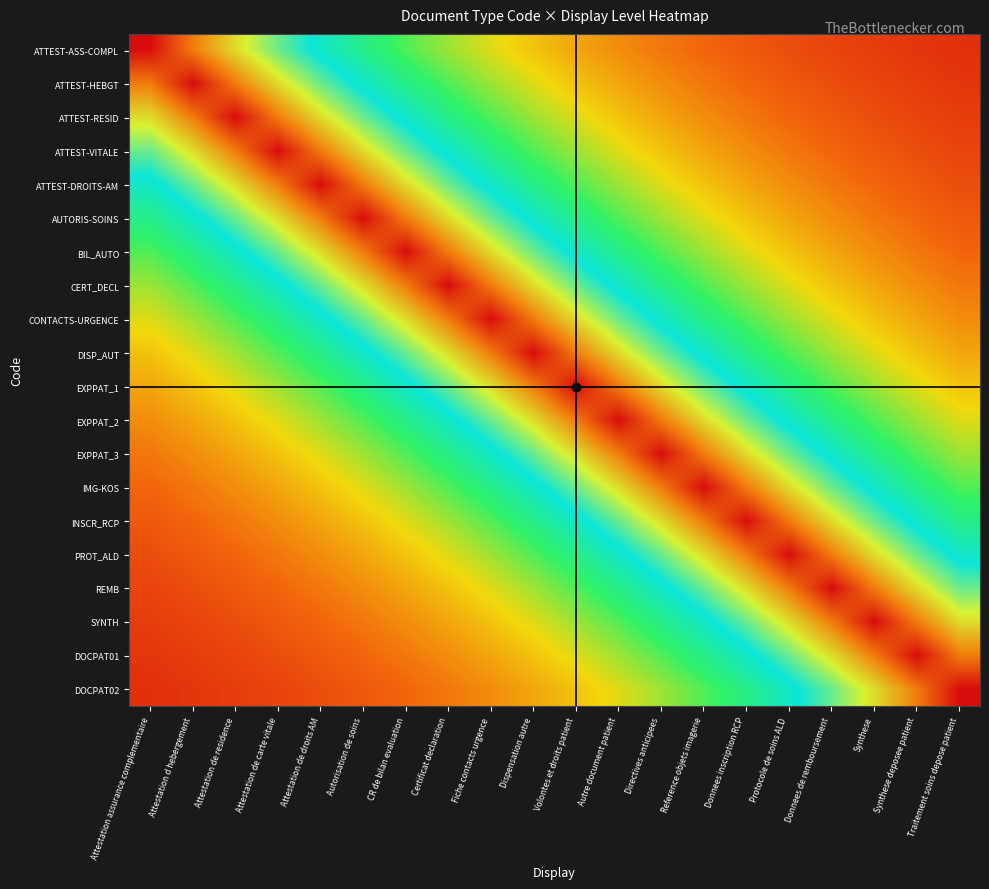

Reading left to right, transcribe all the data shown in this chart.

ATTEST-ASS-COMPL: Attestation assurance complementaire=1.0	Attestation d hebergement=0.9	Attestation de residence=0.7	Attestation de carte vitale=0.6	Attestation de droits AM=0.5	Autorisation de soins=0.5	CR de bilan evaluation=0.4	Certificat declaration=0.3	Fiche contacts urgence=0.3	Dispensation autre=0.3	Volontes et droits patient=0.2	Autre document patient=0.2	Directives anticipees=0.2	Reference objets imagerie=0.1	Donnees inscription RCP=0.1	Protocole de soins ALD=0.1	Donnees de remboursement=0.1	Synthese=0.1	Synthese deposee patient=0.1	Traitement soins depose patient=0.1
ATTEST-HEBGT: Attestation assurance complementaire=0.9	Attestation d hebergement=1.0	Attestation de residence=0.9	Attestation de carte vitale=0.7	Attestation de droits AM=0.6	Autorisation de soins=0.5	CR de bilan evaluation=0.5	Certificat declaration=0.4	Fiche contacts urgence=0.3	Dispensation autre=0.3	Volontes et droits patient=0.3	Autre document patient=0.2	Directives anticipees=0.2	Reference objets imagerie=0.2	Donnees inscription RCP=0.1	Protocole de soins ALD=0.1	Donnees de remboursement=0.1	Synthese=0.1	Synthese deposee patient=0.1	Traitement soins depose patient=0.1
ATTEST-RESID: Attestation assurance complementaire=0.7	Attestation d hebergement=0.9	Attestation de residence=1.0	Attestation de carte vitale=0.9	Attestation de droits AM=0.7	Autorisation de soins=0.6	CR de bilan evaluation=0.5	Certificat declaration=0.5	Fiche contacts urgence=0.4	Dispensation autre=0.3	Volontes et droits patient=0.3	Autre document patient=0.3	Directives anticipees=0.2	Reference objets imagerie=0.2	Donnees inscription RCP=0.2	Protocole de soins ALD=0.1	Donnees de remboursement=0.1	Synthese=0.1	Synthese deposee patient=0.1	Traitement soins depose patient=0.1
ATTEST-VITALE: Attestation assurance complementaire=0.6	Attestation d hebergement=0.7	Attestation de residence=0.9	Attestation de carte vitale=1.0	Attestation de droits AM=0.9	Autorisation de soins=0.7	CR de bilan evaluation=0.6	Certificat declaration=0.5	Fiche contacts urgence=0.5	Dispensation autre=0.4	Volontes et droits patient=0.3	Autre document patient=0.3	Directives anticipees=0.3	Reference objets imagerie=0.2	Donnees inscription RCP=0.2	Protocole de soins ALD=0.2	Donnees de remboursement=0.1	Synthese=0.1	Synthese deposee patient=0.1	Traitement soins depose patient=0.1
ATTEST-DROITS-AM: Attestation assurance complementaire=0.5	Attestation d hebergement=0.6	Attestation de residence=0.7	Attestation de carte vitale=0.9	Attestation de droits AM=1.0	Autorisation de soins=0.9	CR de bilan evaluation=0.7	Certificat declaration=0.6	Fiche contacts urgence=0.5	Dispensation autre=0.5	Volontes et droits patient=0.4	Autre document patient=0.3	Directives anticipees=0.3	Reference objets imagerie=0.3	Donnees inscription RCP=0.2	Protocole de soins ALD=0.2	Donnees de remboursement=0.2	Synthese=0.1	Synthese deposee patient=0.1	Traitement soins depose patient=0.1
AUTORIS-SOINS: Attestation assurance complementaire=0.5	Attestation d hebergement=0.5	Attestation de residence=0.6	Attestation de carte vitale=0.7	Attestation de droits AM=0.9	Autorisation de soins=1.0	CR de bilan evaluation=0.9	Certificat declaration=0.7	Fiche contacts urgence=0.6	Dispensation autre=0.5	Volontes et droits patient=0.5	Autre document patient=0.4	Directives anticipees=0.3	Reference objets imagerie=0.3	Donnees inscription RCP=0.3	Protocole de soins ALD=0.2	Donnees de remboursement=0.2	Synthese=0.2	Synthese deposee patient=0.1	Traitement soins depose patient=0.1
BIL_AUTO: Attestation assurance complementaire=0.4	Attestation d hebergement=0.5	Attestation de residence=0.5	Attestation de carte vitale=0.6	Attestation de droits AM=0.7	Autorisation de soins=0.9	CR de bilan evaluation=1.0	Certificat declaration=0.9	Fiche contacts urgence=0.7	Dispensation autre=0.6	Volontes et droits patient=0.5	Autre document patient=0.5	Directives anticipees=0.4	Reference objets imagerie=0.3	Donnees inscription RCP=0.3	Protocole de soins ALD=0.3	Donnees de remboursement=0.2	Synthese=0.2	Synthese deposee patient=0.2	Traitement soins depose patient=0.1
CERT_DECL: Attestation assurance complementaire=0.3	Attestation d hebergement=0.4	Attestation de residence=0.5	Attestation de carte vitale=0.5	Attestation de droits AM=0.6	Autorisation de soins=0.7	CR de bilan evaluation=0.9	Certificat declaration=1.0	Fiche contacts urgence=0.9	Dispensation autre=0.7	Volontes et droits patient=0.6	Autre document patient=0.5	Directives anticipees=0.5	Reference objets imagerie=0.4	Donnees inscription RCP=0.3	Protocole de soins ALD=0.3	Donnees de remboursement=0.3	Synthese=0.2	Synthese deposee patient=0.2	Traitement soins depose patient=0.2
CONTACTS-URGENCE: Attestation assurance complementaire=0.3	Attestation d hebergement=0.3	Attestation de residence=0.4	Attestation de carte vitale=0.5	Attestation de droits AM=0.5	Autorisation de soins=0.6	CR de bilan evaluation=0.7	Certificat declaration=0.9	Fiche contacts urgence=1.0	Dispensation autre=0.9	Volontes et droits patient=0.7	Autre document patient=0.6	Directives anticipees=0.5	Reference objets imagerie=0.5	Donnees inscription RCP=0.4	Protocole de soins ALD=0.3	Donnees de remboursement=0.3	Synthese=0.3	Synthese deposee patient=0.2	Traitement soins depose patient=0.2
DISP_AUT: Attestation assurance complementaire=0.3	Attestation d hebergement=0.3	Attestation de residence=0.3	Attestation de carte vitale=0.4	Attestation de droits AM=0.5	Autorisation de soins=0.5	CR de bilan evaluation=0.6	Certificat declaration=0.7	Fiche contacts urgence=0.9	Dispensation autre=1.0	Volontes et droits patient=0.9	Autre document patient=0.7	Directives anticipees=0.6	Reference objets imagerie=0.5	Donnees inscription RCP=0.5	Protocole de soins ALD=0.4	Donnees de remboursement=0.3	Synthese=0.3	Synthese deposee patient=0.3	Traitement soins depose patient=0.2
EXPPAT_1: Attestation assurance complementaire=0.2	Attestation d hebergement=0.3	Attestation de residence=0.3	Attestation de carte vitale=0.3	Attestation de droits AM=0.4	Autorisation de soins=0.5	CR de bilan evaluation=0.5	Certificat declaration=0.6	Fiche contacts urgence=0.7	Dispensation autre=0.9	Volontes et droits patient=1.0	Autre document patient=0.9	Directives anticipees=0.7	Reference objets imagerie=0.6	Donnees inscription RCP=0.5	Protocole de soins ALD=0.5	Donnees de remboursement=0.4	Synthese=0.3	Synthese deposee patient=0.3	Traitement soins depose patient=0.3
EXPPAT_2: Attestation assurance complementaire=0.2	Attestation d hebergement=0.2	Attestation de residence=0.3	Attestation de carte vitale=0.3	Attestation de droits AM=0.3	Autorisation de soins=0.4	CR de bilan evaluation=0.5	Certificat declaration=0.5	Fiche contacts urgence=0.6	Dispensation autre=0.7	Volontes et droits patient=0.9	Autre document patient=1.0	Directives anticipees=0.9	Reference objets imagerie=0.7	Donnees inscription RCP=0.6	Protocole de soins ALD=0.5	Donnees de remboursement=0.5	Synthese=0.4	Synthese deposee patient=0.3	Traitement soins depose patient=0.3
EXPPAT_3: Attestation assurance complementaire=0.2	Attestation d hebergement=0.2	Attestation de residence=0.2	Attestation de carte vitale=0.3	Attestation de droits AM=0.3	Autorisation de soins=0.3	CR de bilan evaluation=0.4	Certificat declaration=0.5	Fiche contacts urgence=0.5	Dispensation autre=0.6	Volontes et droits patient=0.7	Autre document patient=0.9	Directives anticipees=1.0	Reference objets imagerie=0.9	Donnees inscription RCP=0.7	Protocole de soins ALD=0.6	Donnees de remboursement=0.5	Synthese=0.5	Synthese deposee patient=0.4	Traitement soins depose patient=0.3
IMG-KOS: Attestation assurance complementaire=0.1	Attestation d hebergement=0.2	Attestation de residence=0.2	Attestation de carte vitale=0.2	Attestation de droits AM=0.3	Autorisation de soins=0.3	CR de bilan evaluation=0.3	Certificat declaration=0.4	Fiche contacts urgence=0.5	Dispensation autre=0.5	Volontes et droits patient=0.6	Autre document patient=0.7	Directives anticipees=0.9	Reference objets imagerie=1.0	Donnees inscription RCP=0.9	Protocole de soins ALD=0.7	Donnees de remboursement=0.6	Synthese=0.5	Synthese deposee patient=0.5	Traitement soins depose patient=0.4
INSCR_RCP: Attestation assurance complementaire=0.1	Attestation d hebergement=0.1	Attestation de residence=0.2	Attestation de carte vitale=0.2	Attestation de droits AM=0.2	Autorisation de soins=0.3	CR de bilan evaluation=0.3	Certificat declaration=0.3	Fiche contacts urgence=0.4	Dispensation autre=0.5	Volontes et droits patient=0.5	Autre document patient=0.6	Directives anticipees=0.7	Reference objets imagerie=0.9	Donnees inscription RCP=1.0	Protocole de soins ALD=0.9	Donnees de remboursement=0.7	Synthese=0.6	Synthese deposee patient=0.5	Traitement soins depose patient=0.5
PROT_ALD: Attestation assurance complementaire=0.1	Attestation d hebergement=0.1	Attestation de residence=0.1	Attestation de carte vitale=0.2	Attestation de droits AM=0.2	Autorisation de soins=0.2	CR de bilan evaluation=0.3	Certificat declaration=0.3	Fiche contacts urgence=0.3	Dispensation autre=0.4	Volontes et droits patient=0.5	Autre document patient=0.5	Directives anticipees=0.6	Reference objets imagerie=0.7	Donnees inscription RCP=0.9	Protocole de soins ALD=1.0	Donnees de remboursement=0.9	Synthese=0.7	Synthese deposee patient=0.6	Traitement soins depose patient=0.5
REMB: Attestation assurance complementaire=0.1	Attestation d hebergement=0.1	Attestation de residence=0.1	Attestation de carte vitale=0.1	Attestation de droits AM=0.2	Autorisation de soins=0.2	CR de bilan evaluation=0.2	Certificat declaration=0.3	Fiche contacts urgence=0.3	Dispensation autre=0.3	Volontes et droits patient=0.4	Autre document patient=0.5	Directives anticipees=0.5	Reference objets imagerie=0.6	Donnees inscription RCP=0.7	Protocole de soins ALD=0.9	Donnees de remboursement=1.0	Synthese=0.9	Synthese deposee patient=0.7	Traitement soins depose patient=0.6
SYNTH: Attestation assurance complementaire=0.1	Attestation d hebergement=0.1	Attestation de residence=0.1	Attestation de carte vitale=0.1	Attestation de droits AM=0.1	Autorisation de soins=0.2	CR de bilan evaluation=0.2	Certificat declaration=0.2	Fiche contacts urgence=0.3	Dispensation autre=0.3	Volontes et droits patient=0.3	Autre document patient=0.4	Directives anticipees=0.5	Reference objets imagerie=0.5	Donnees inscription RCP=0.6	Protocole de soins ALD=0.7	Donnees de remboursement=0.9	Synthese=1.0	Synthese deposee patient=0.9	Traitement soins depose patient=0.7
DOCPAT01: Attestation assurance complementaire=0.1	Attestation d hebergement=0.1	Attestation de residence=0.1	Attestation de carte vitale=0.1	Attestation de droits AM=0.1	Autorisation de soins=0.1	CR de bilan evaluation=0.2	Certificat declaration=0.2	Fiche contacts urgence=0.2	Dispensation autre=0.3	Volontes et droits patient=0.3	Autre document patient=0.3	Directives anticipees=0.4	Reference objets imagerie=0.5	Donnees inscription RCP=0.5	Protocole de soins ALD=0.6	Donnees de remboursement=0.7	Synthese=0.9	Synthese deposee patient=1.0	Traitement soins depose patient=0.9
DOCPAT02: Attestation assurance complementaire=0.1	Attestation d hebergement=0.1	Attestation de residence=0.1	Attestation de carte vitale=0.1	Attestation de droits AM=0.1	Autorisation de soins=0.1	CR de bilan evaluation=0.1	Certificat declaration=0.2	Fiche contacts urgence=0.2	Dispensation autre=0.2	Volontes et droits patient=0.3	Autre document patient=0.3	Directives anticipees=0.3	Reference objets imagerie=0.4	Donnees inscription RCP=0.5	Protocole de soins ALD=0.5	Donnees de remboursement=0.6	Synthese=0.7	Synthese deposee patient=0.9	Traitement soins depose patient=1.0